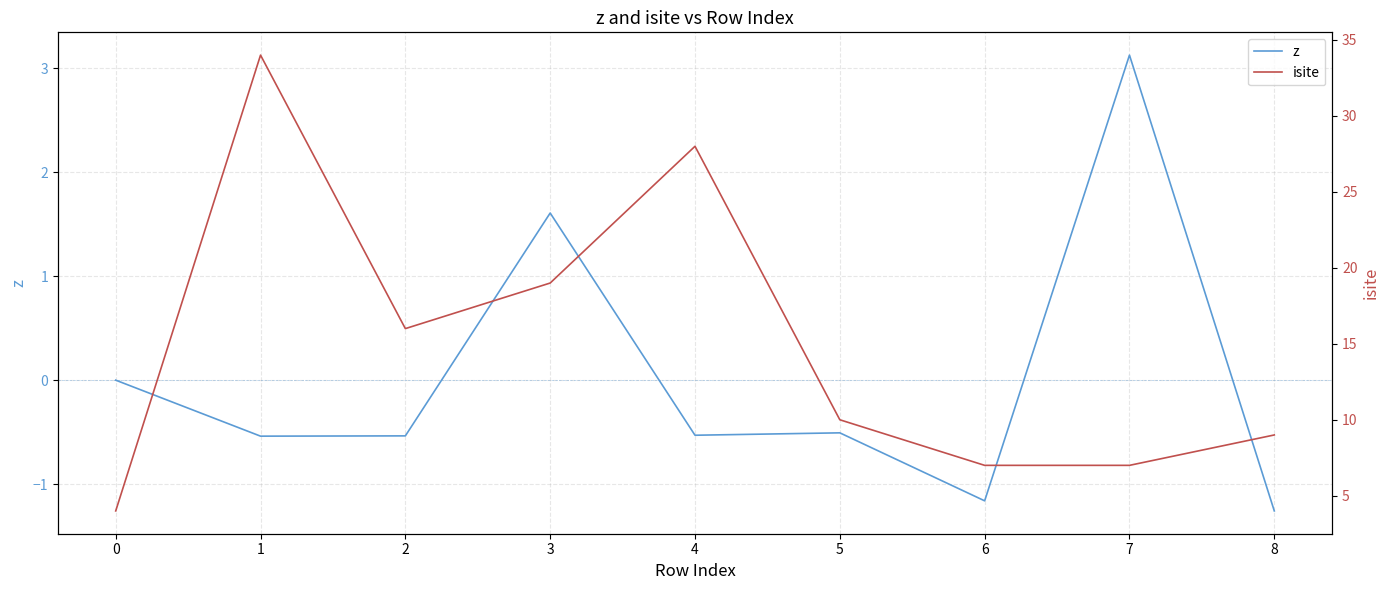

What is the lowest value of the z series?

-1.3